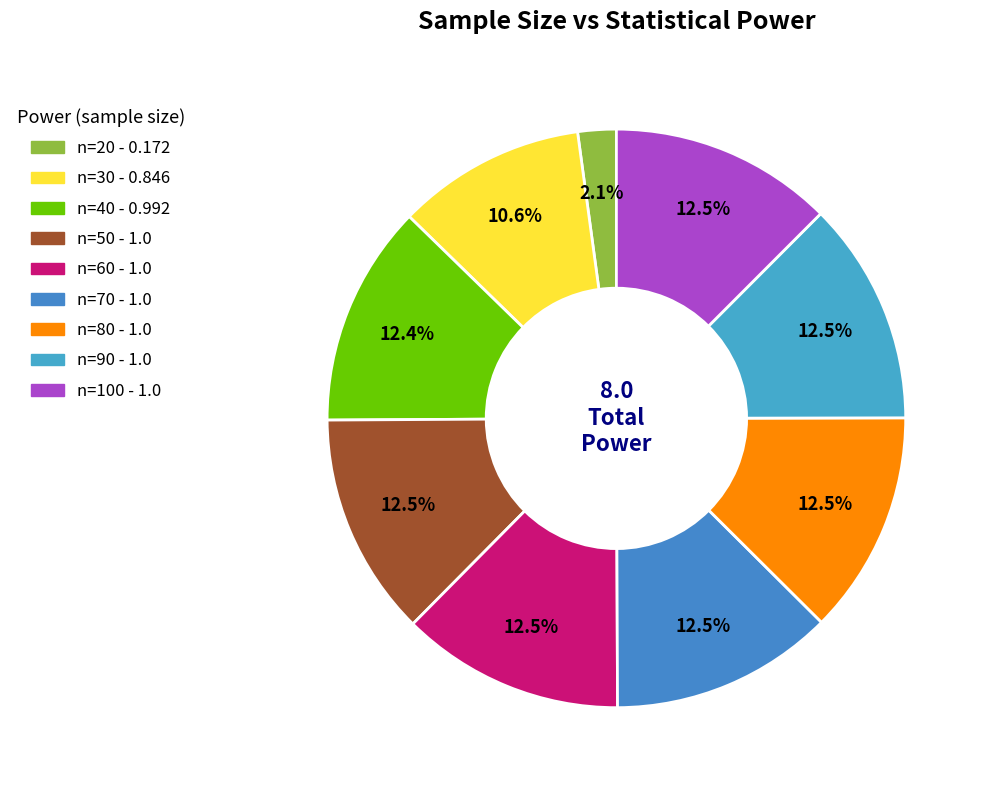

How many segments does this pie chart have?

9